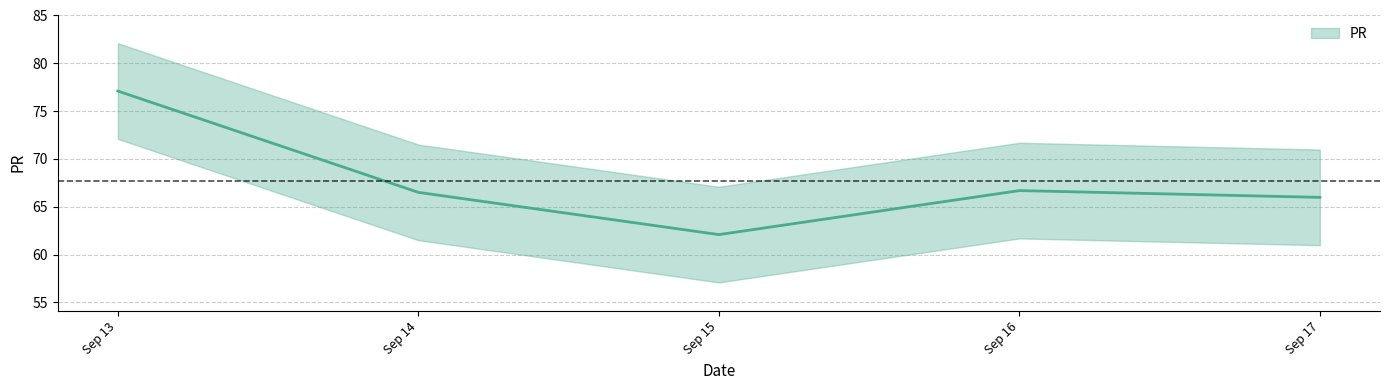

How many interior local peaks (higher than both neighbors) does the data have?

1